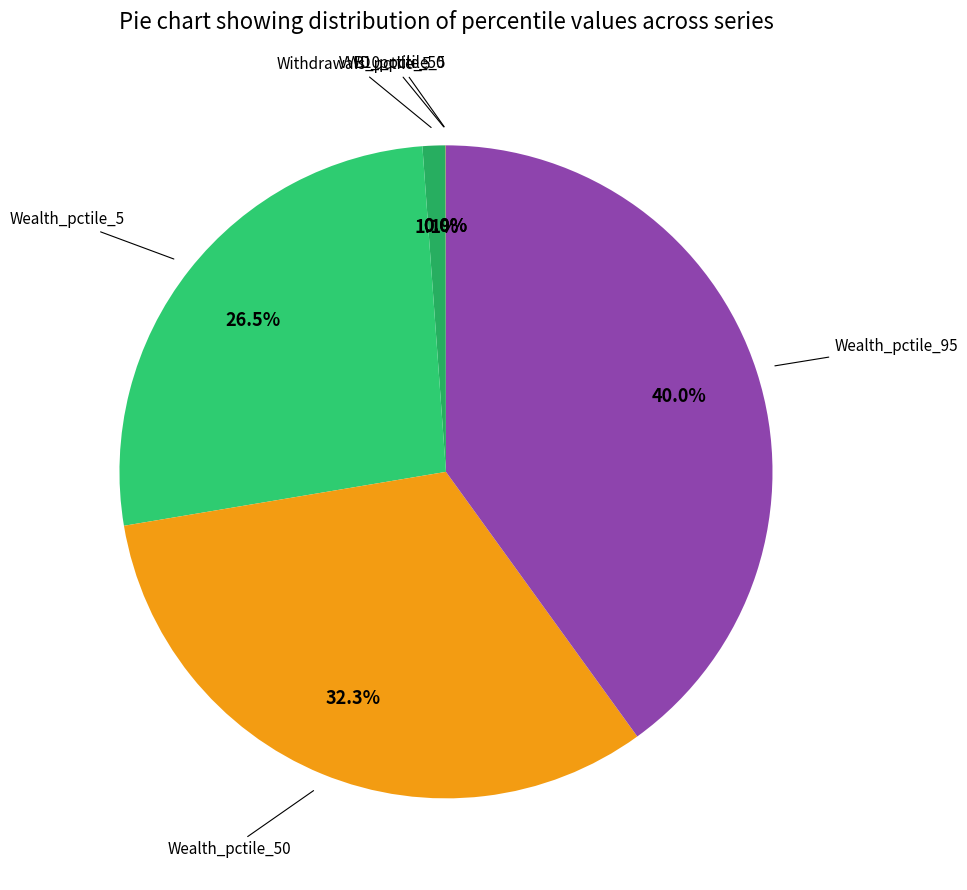

Which slice is the largest?

Wealth_pctile_95